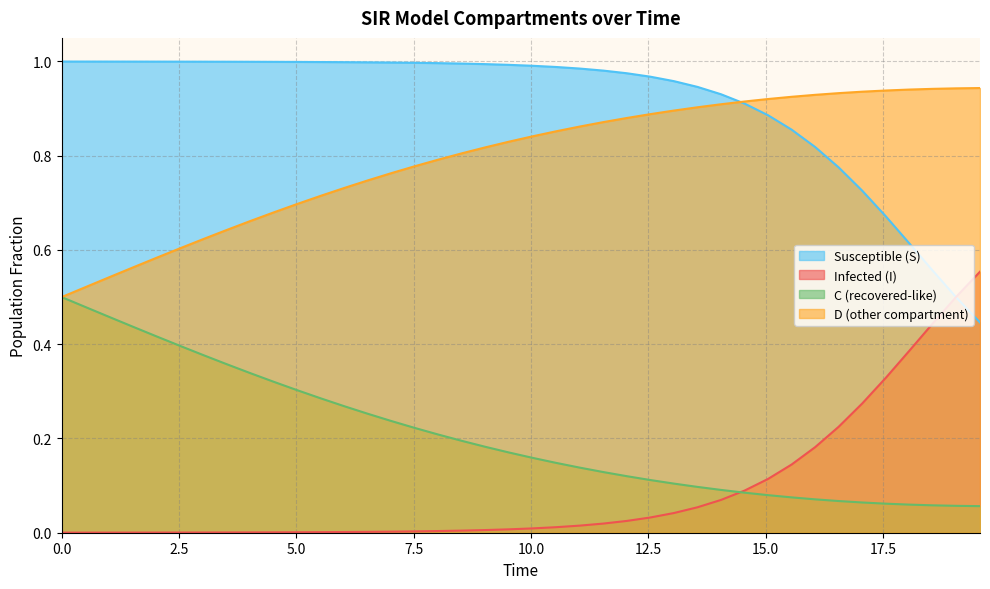

True or false: Susceptible (S) and C (recovered-like) cross at least once.

False